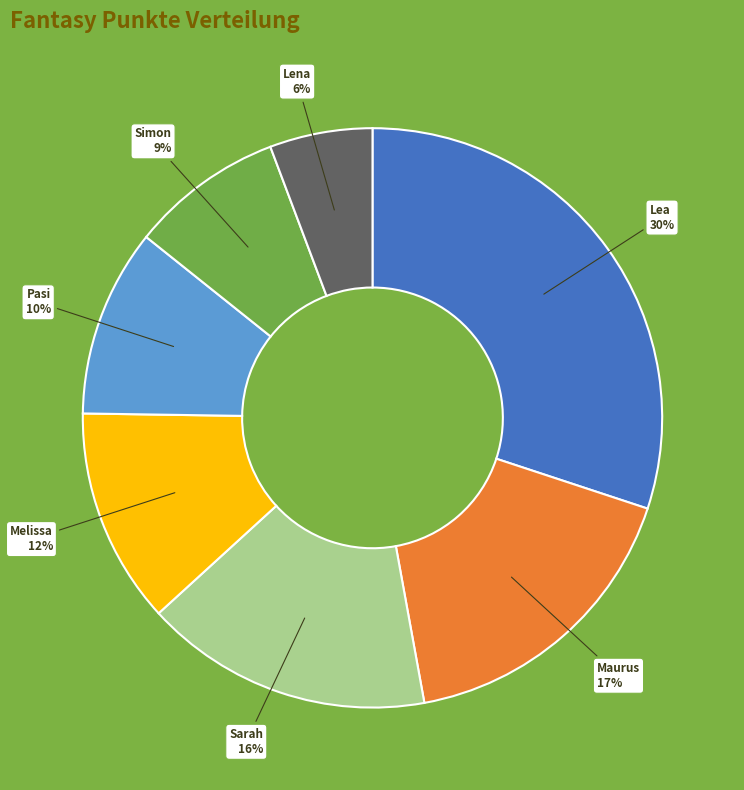

Rank the categories by value from highest to lowest.

Lea, Maurus, Sarah, Melissa, Pasi, Simon, Lena